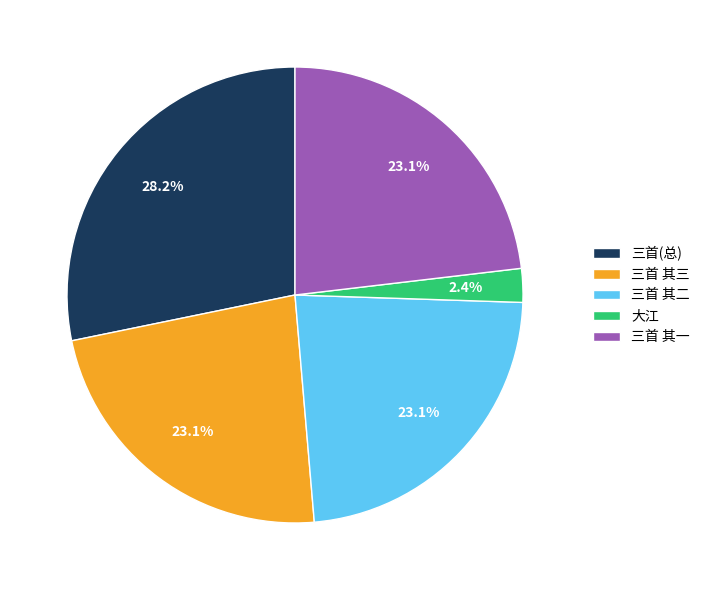

Approximately how many times larger is the value at 三首(总) compared to 三首 其二?

1.2